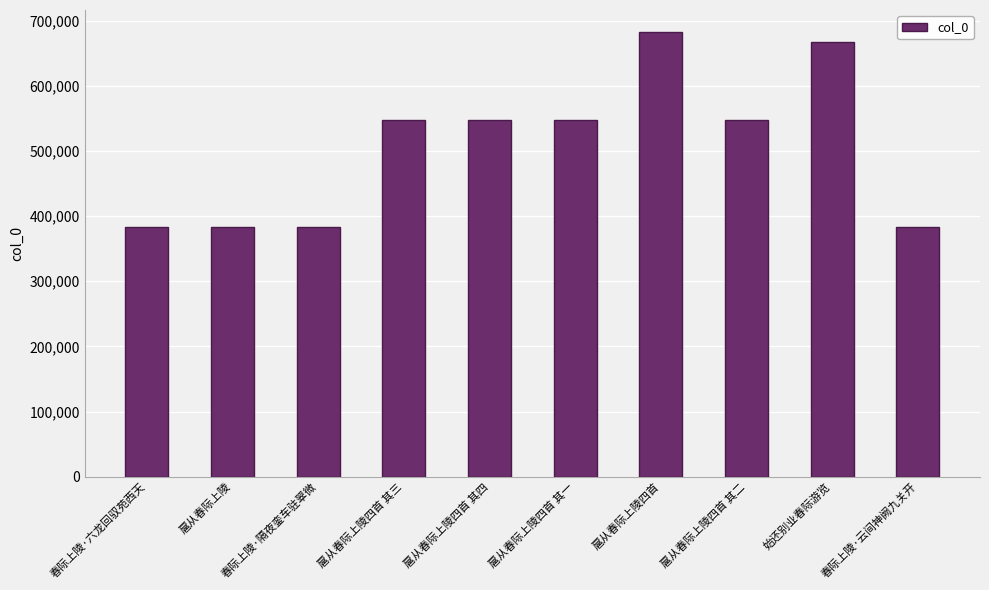

True or false: the data shows 210049 at 春际上陵·隔夜銮车驻翠微.

False